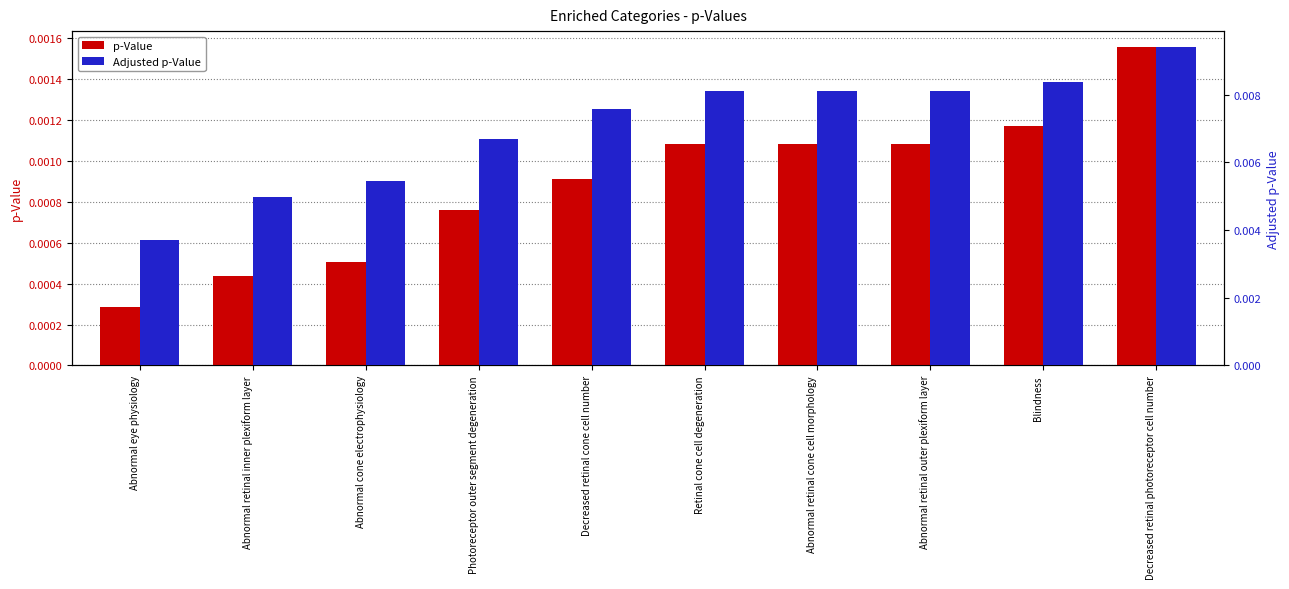

What is the sum of all Adjusted p-Value values?

0.1